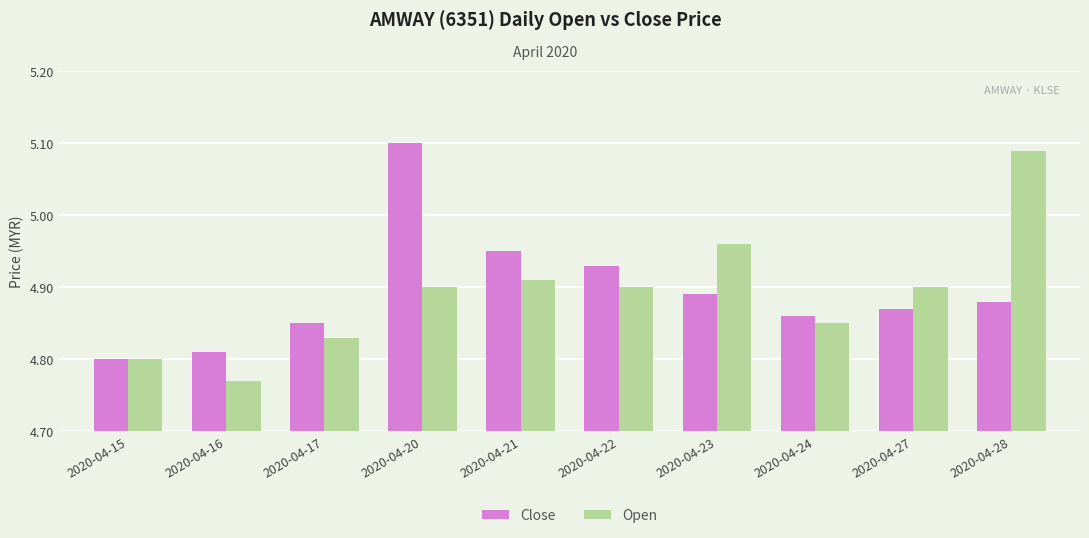

Is the value of Open at 2020-04-20 greater than the value of Close at 2020-04-20?

No